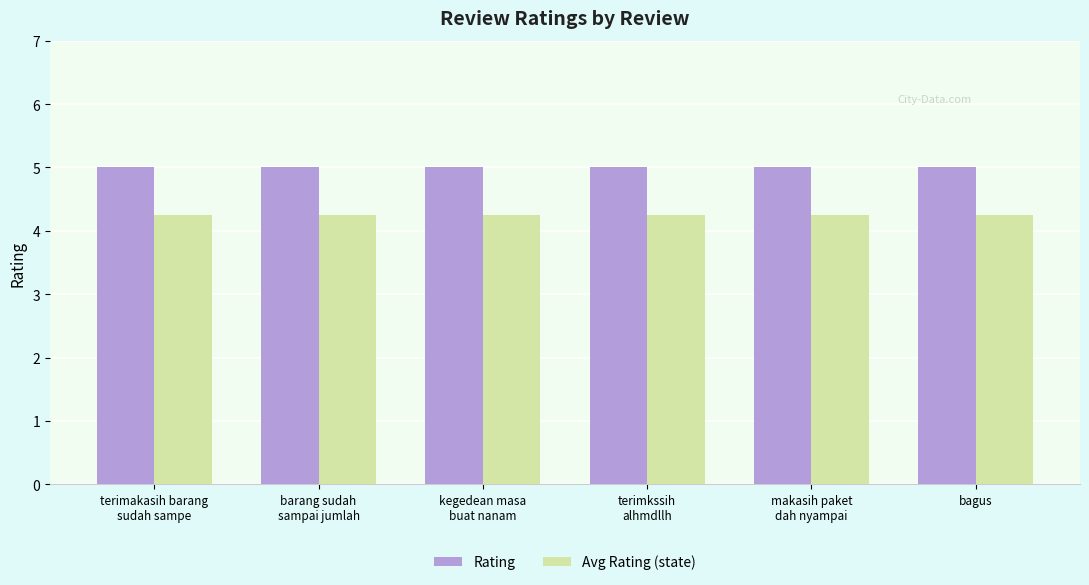

Is it true that Rating equals 2.5 at kegedean masa
buat nanam?

False